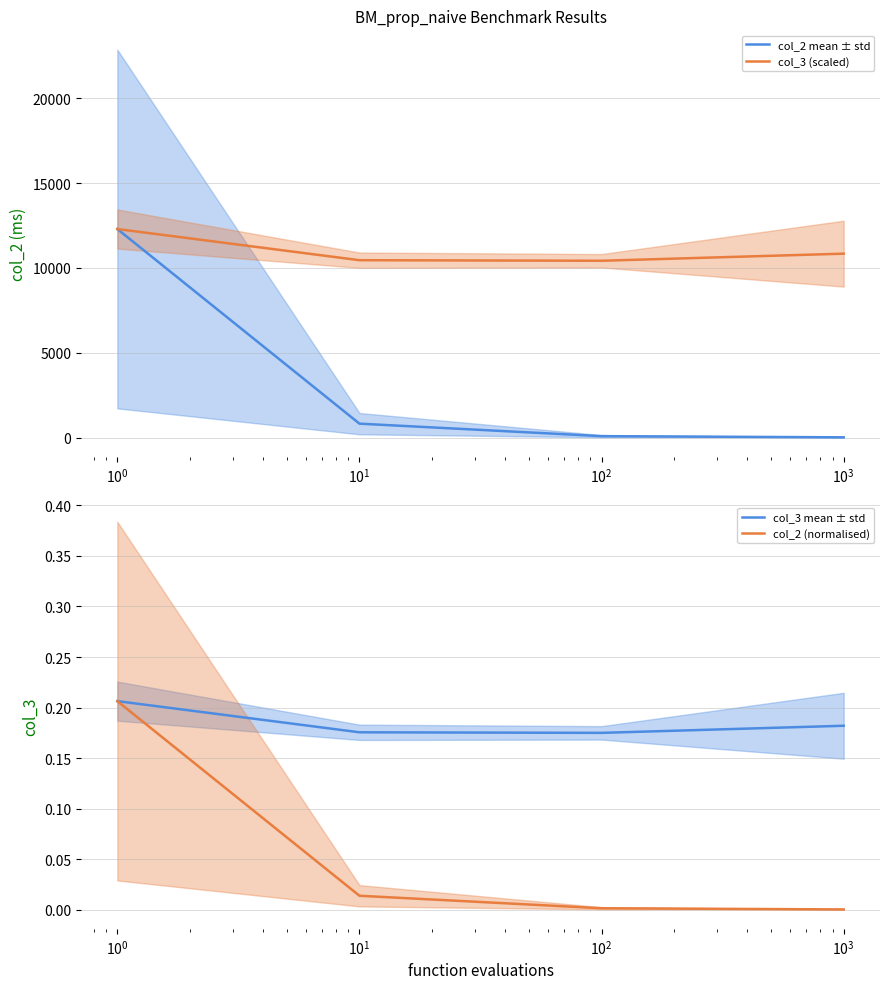

What is the greatest value displayed?

12289.5